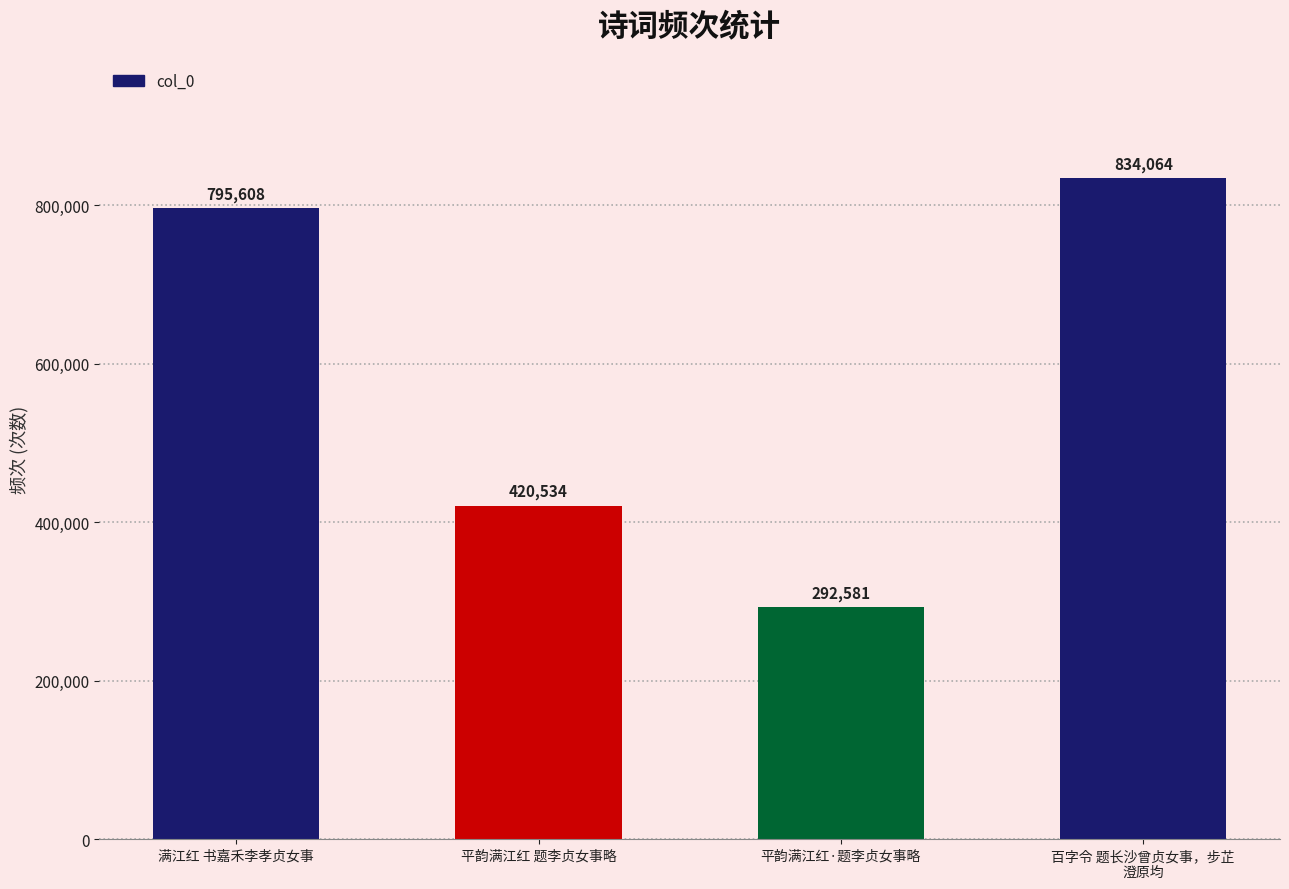

How many categories are shown in the chart?

4